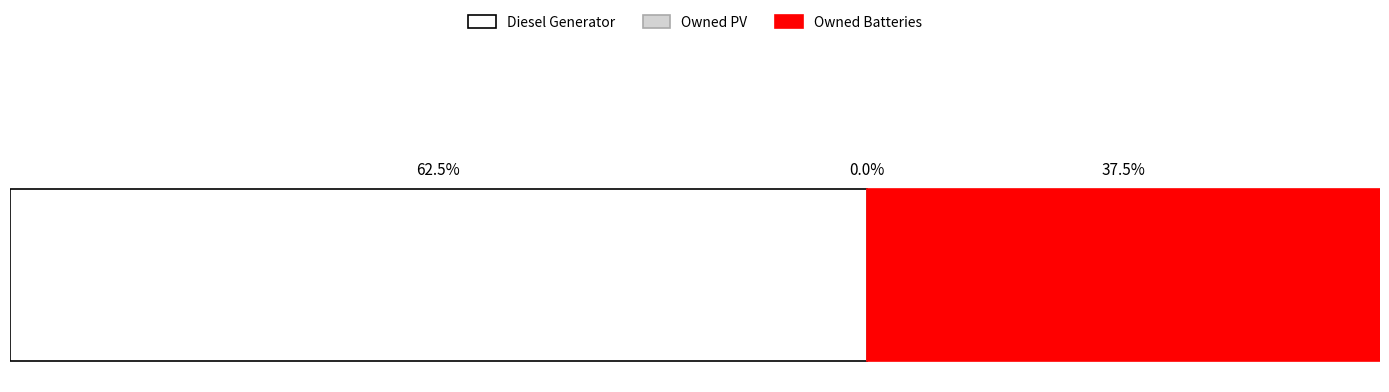

What are all the series names shown in the legend?

Diesel Generator, Owned PV, Owned Batteries